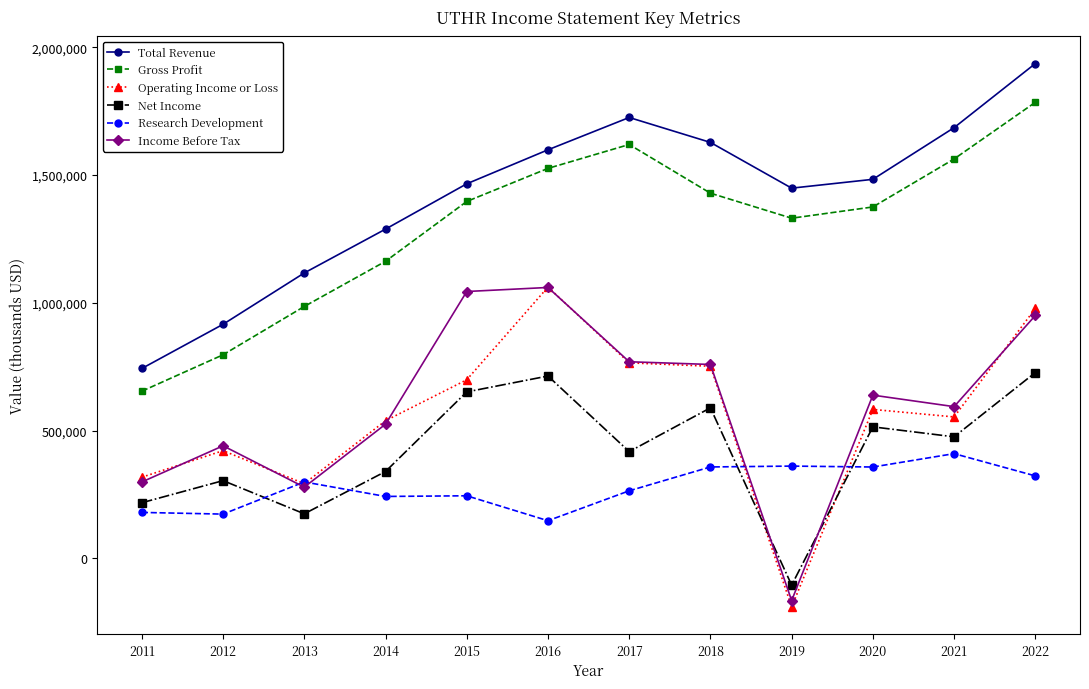

True or false: Total Revenue and Operating Income or Loss intersect in this chart.

False